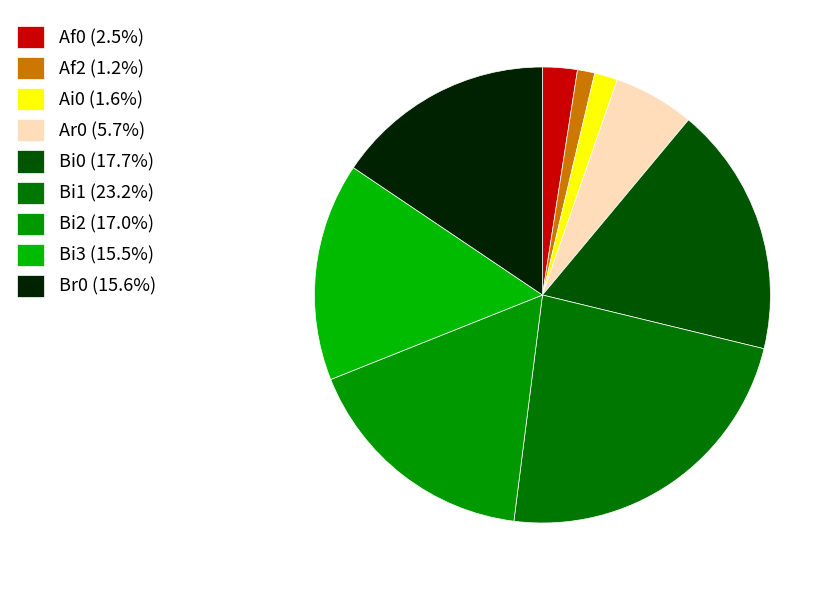

Count the number of slices in the pie.

9